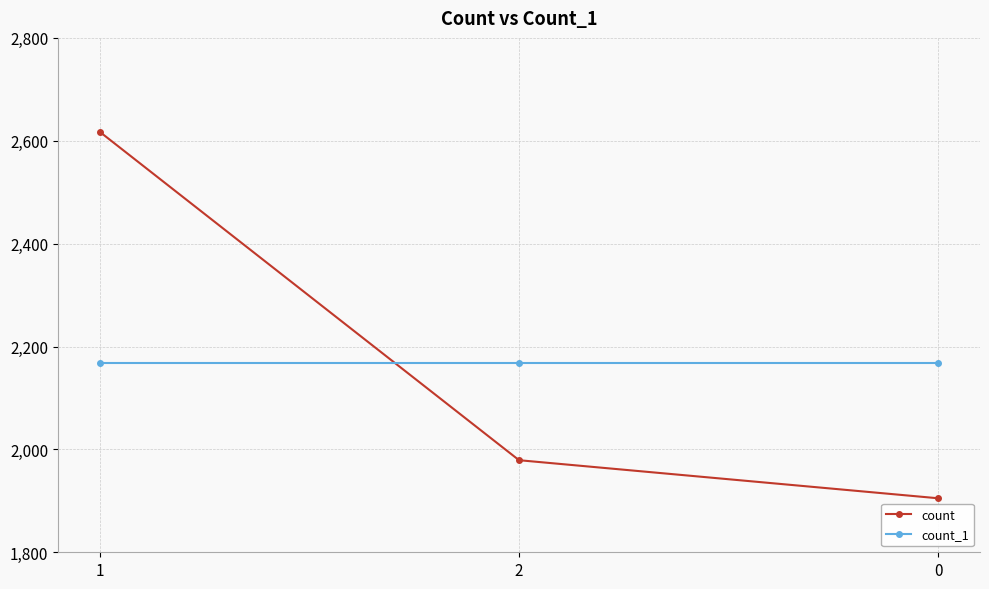

Does the chart display data point markers on the line(s)?

Yes